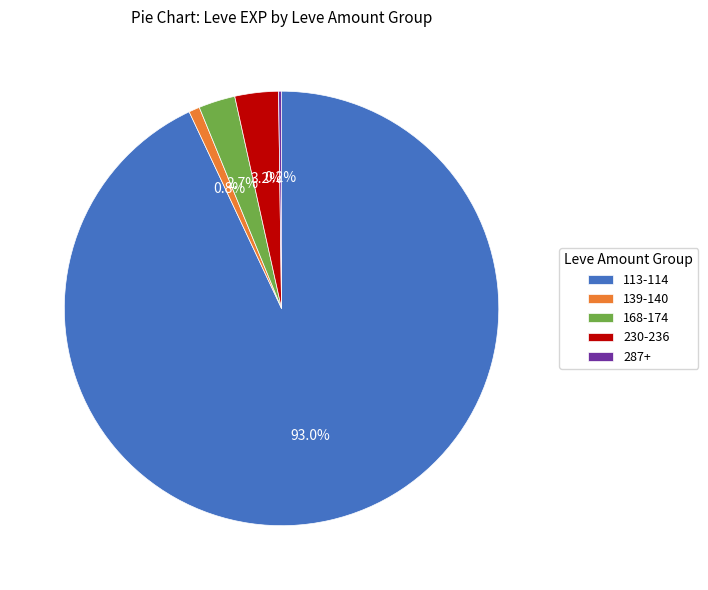

Which slice is the largest?

113-114